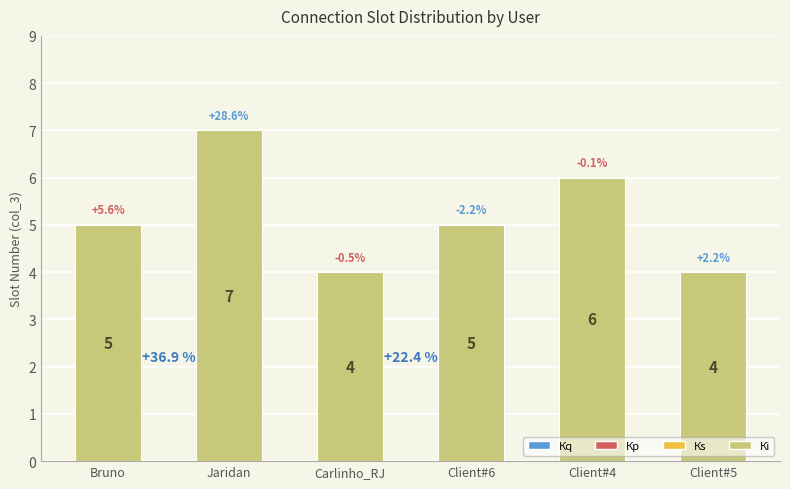

What is the change in value from Client#6 to Client#4?

+1